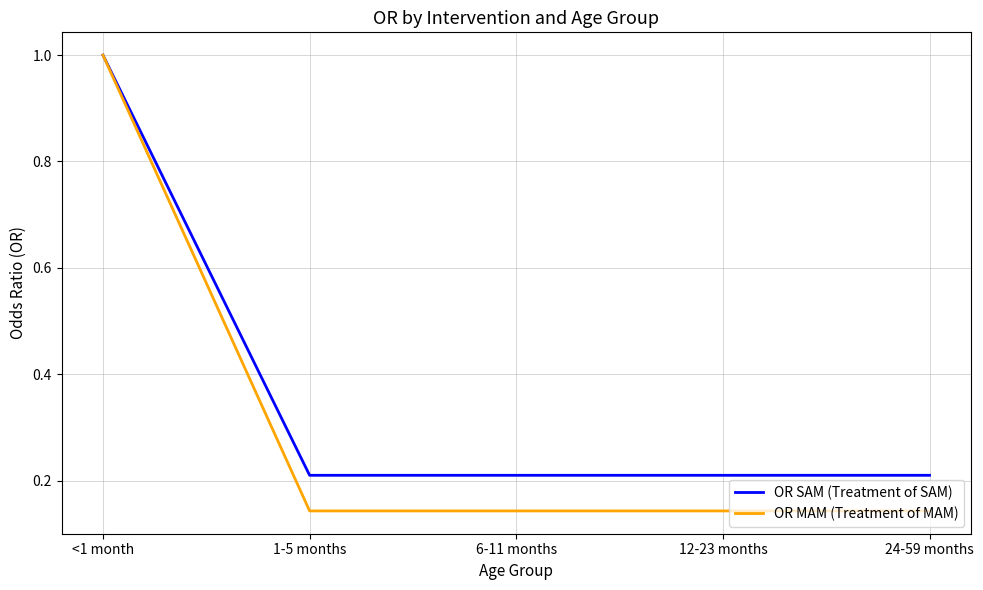

Rank the series at 12-23 months from highest to lowest value.

OR SAM (Treatment of SAM), OR MAM (Treatment of MAM)